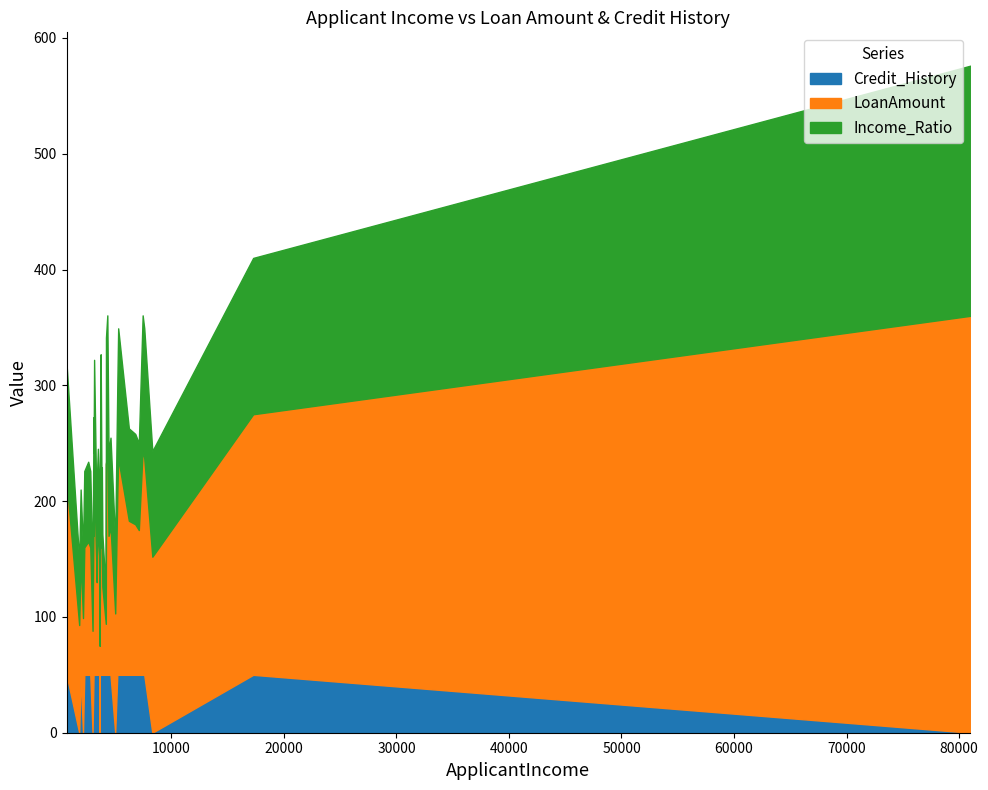

How many interior local valleys does the ApplicantIncome series have?

13